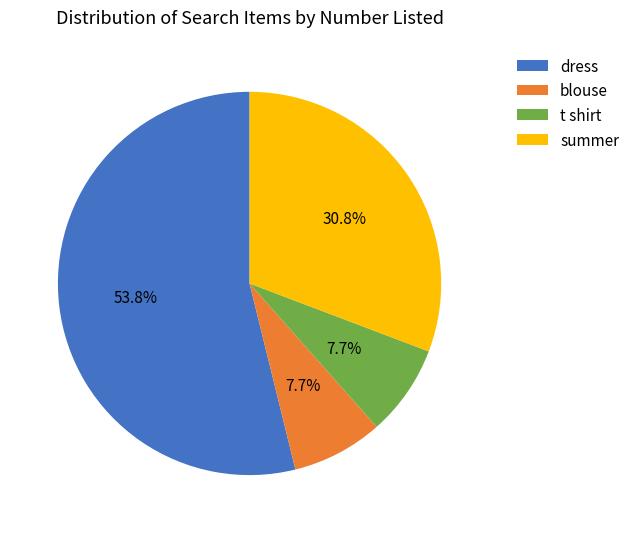

Is dress the majority of the pie?

Yes